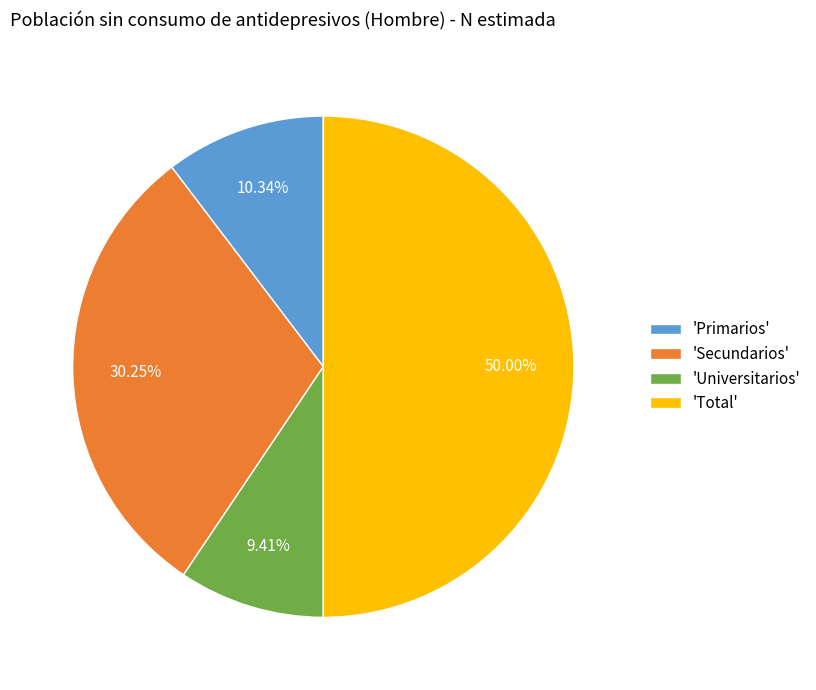

What is the ratio of the value at 'Secundarios' to the value at 'Primarios'?

2.9